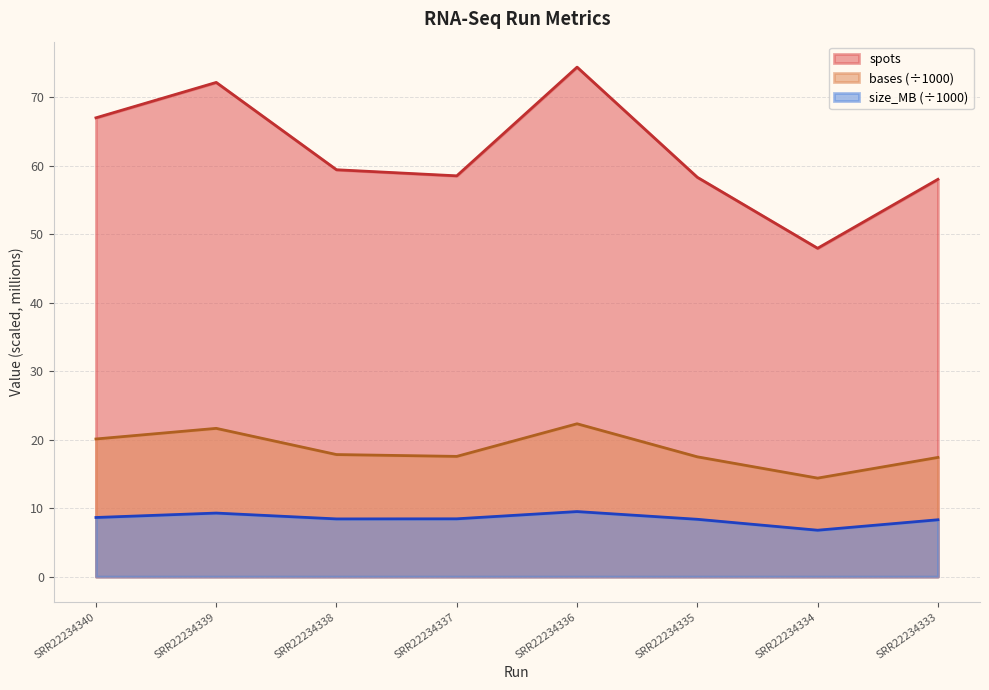

At which category is the sum across all series the highest?

SRR22234336